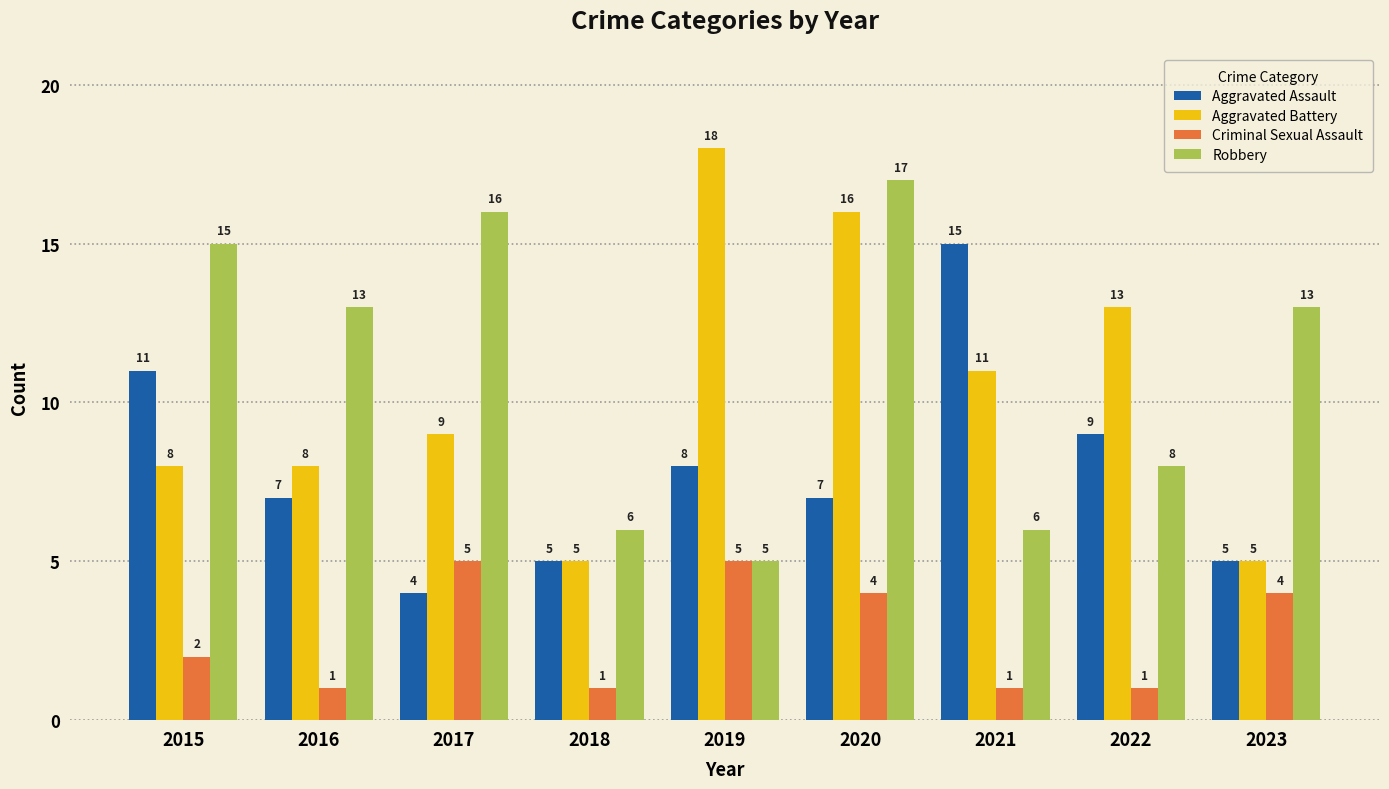

What is the sum of the Robbery values at 2023 and 2020?

30